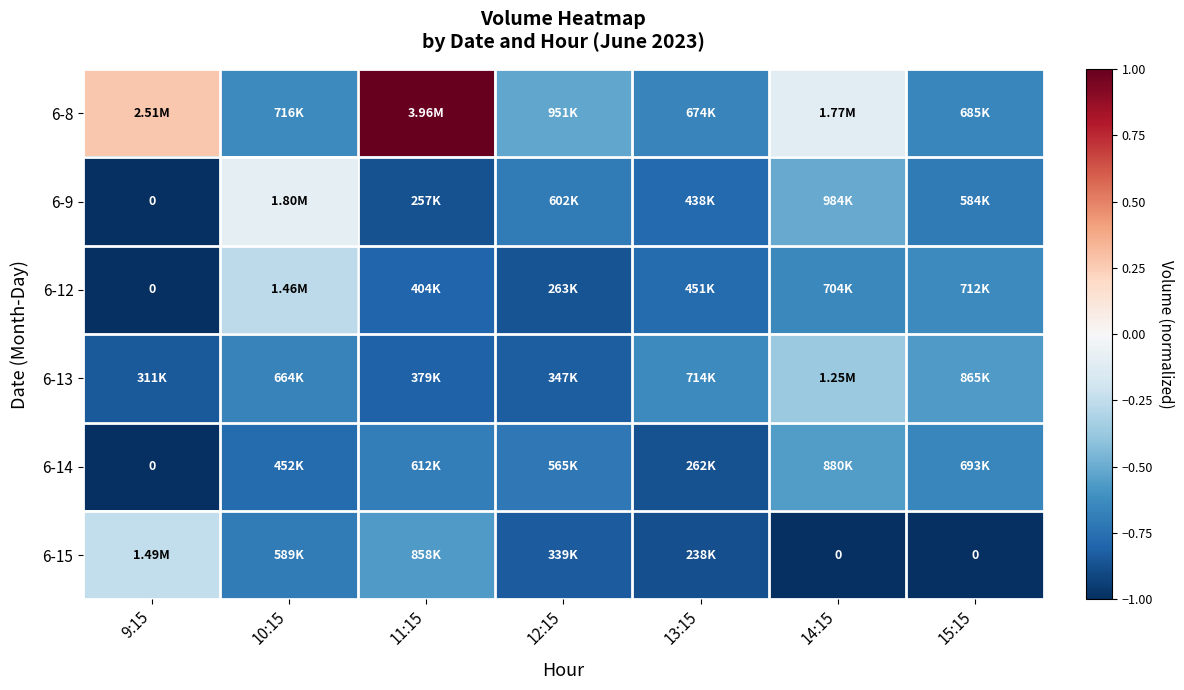

Which series changed the most between 13:15 and 15:15?

6-14